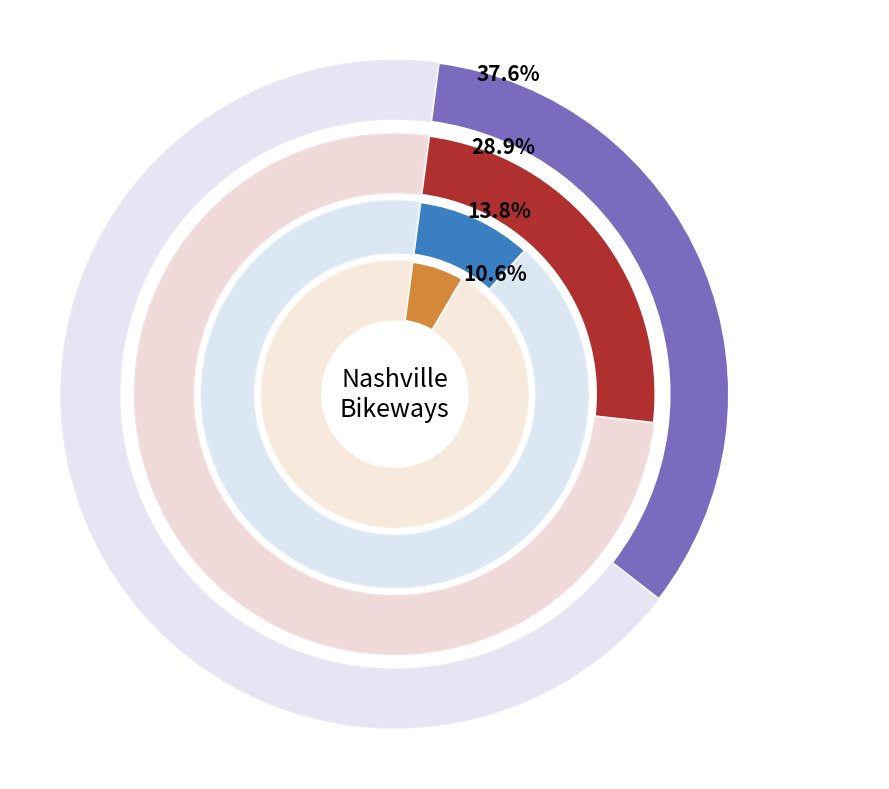

True or false: BBL accounts for 22% of the total.

False